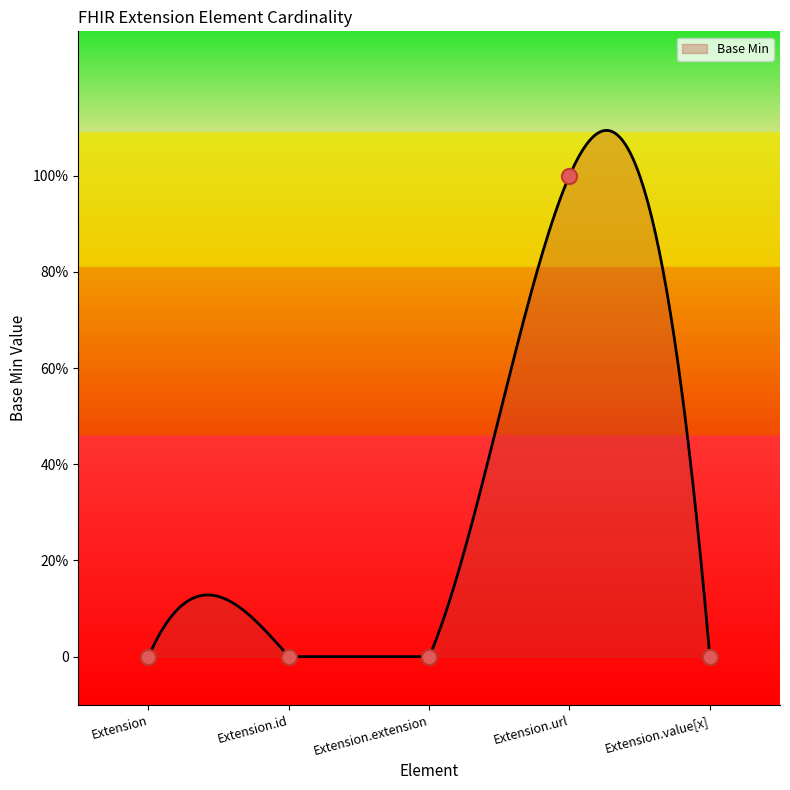

Between Extension.extension and Extension, which is larger?

Extension.extension